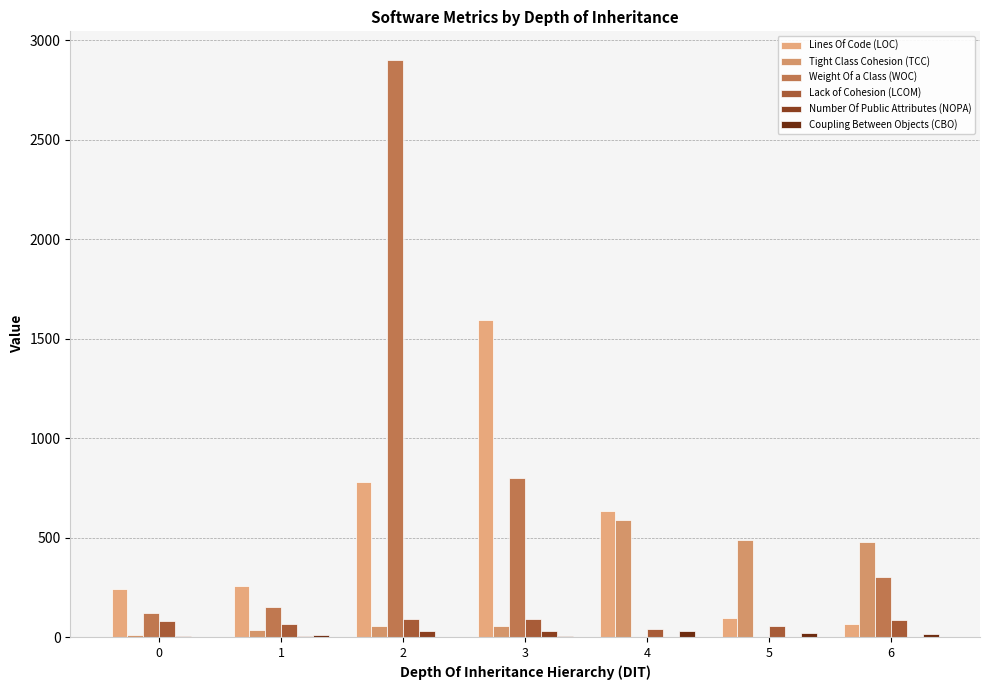

What is the value of the Coupling Between Objects (CBO) bar at the 6th from the left?

23